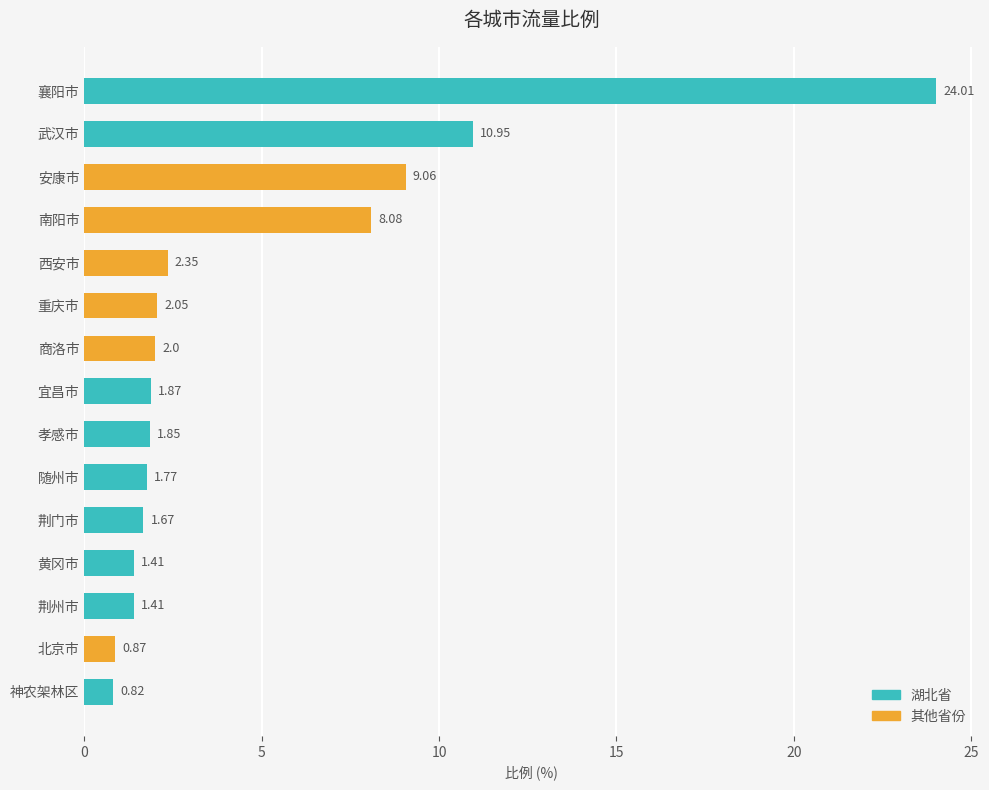

What is the change in value from 荆州市 to 北京市?

-0.5